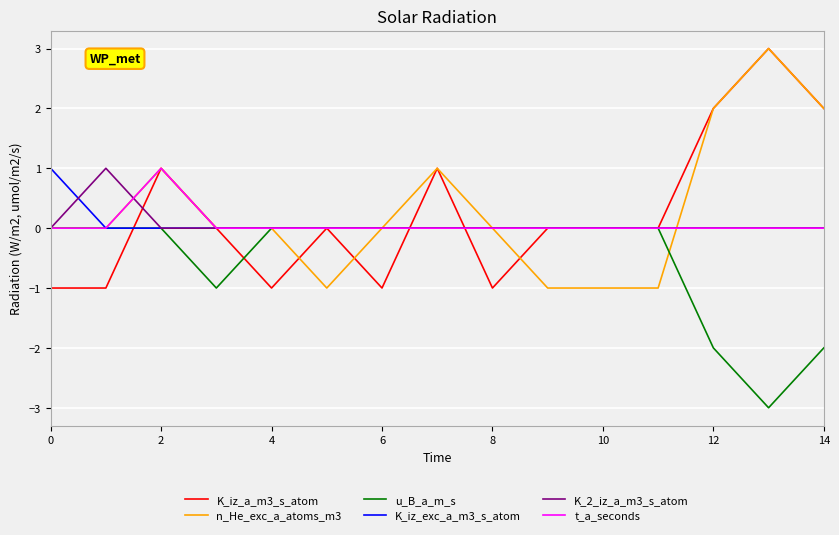

What is the maximum value shown in the chart?

3